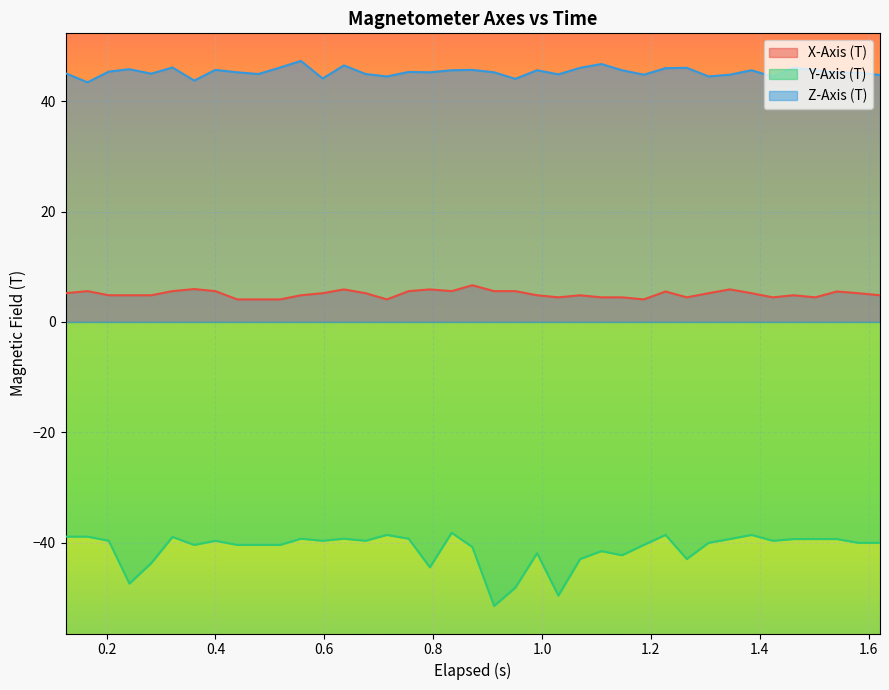

True or false: Y-Axis (T) and Z-Axis (T) intersect in this chart.

False